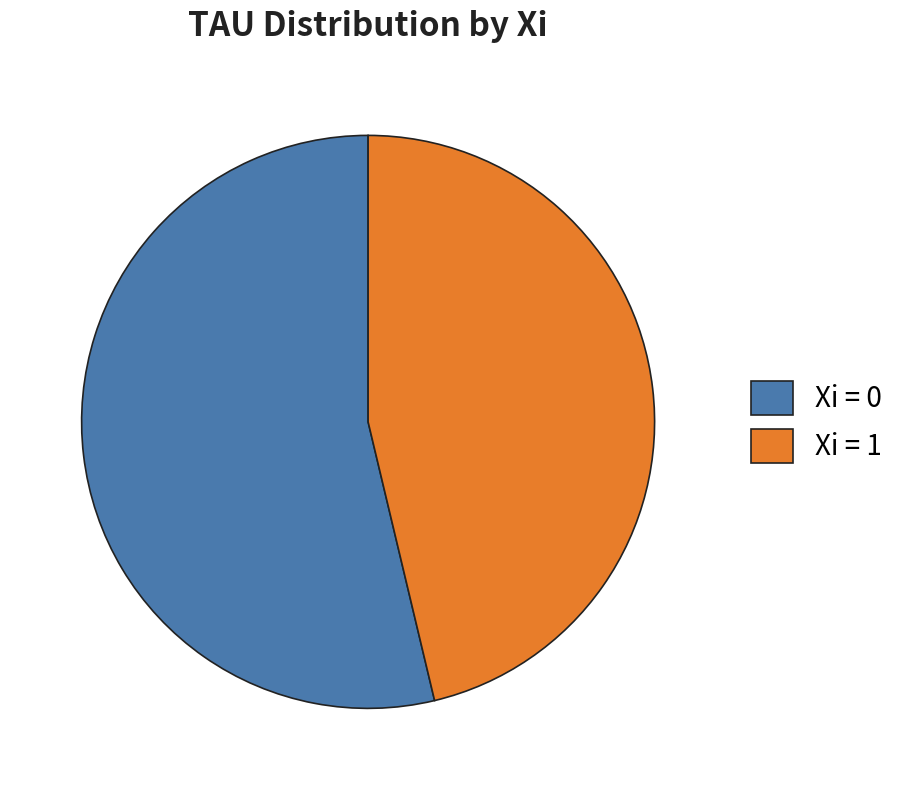

True or false: Xi = 1 accounts for 58% of the total.

False